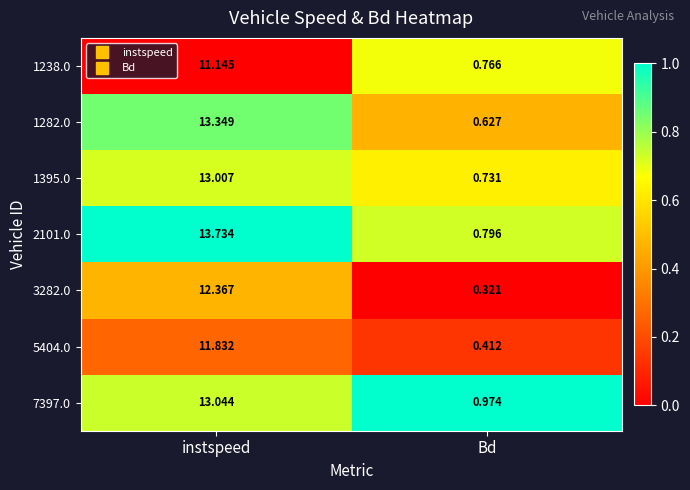

At which label does 2101.0 reach its peak?

instspeed